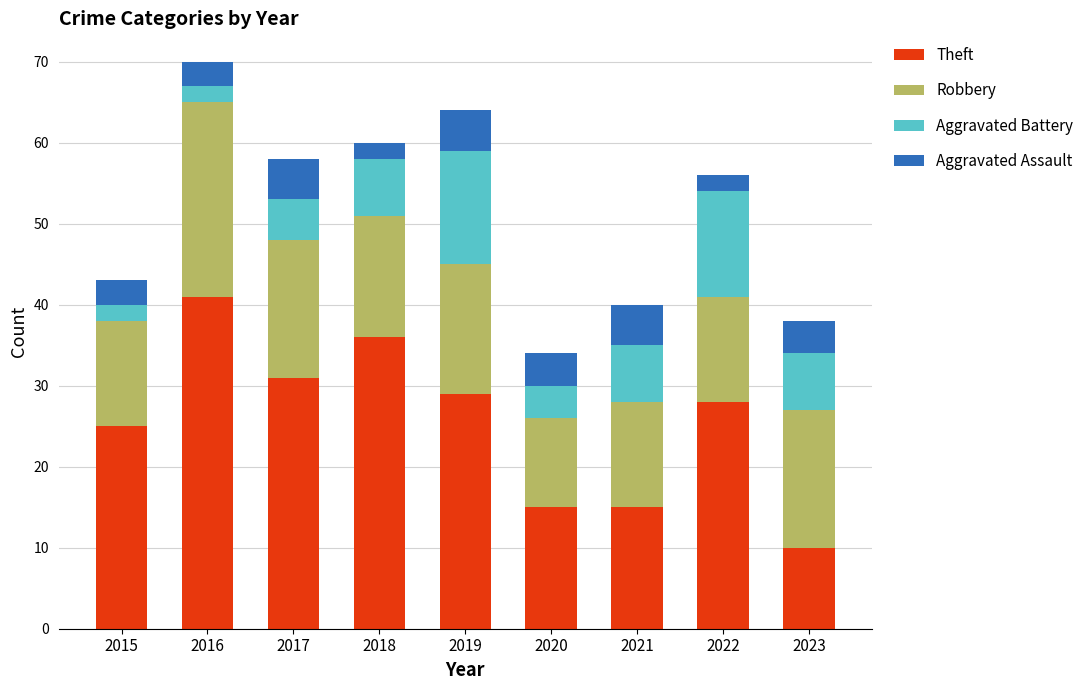

At which category is the sum across all series the highest?

2016